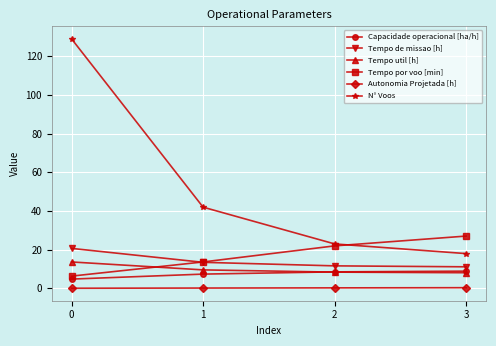

True or false: Capacidade operacional [ha/h] and Tempo por voo [min] intersect in this chart.

False